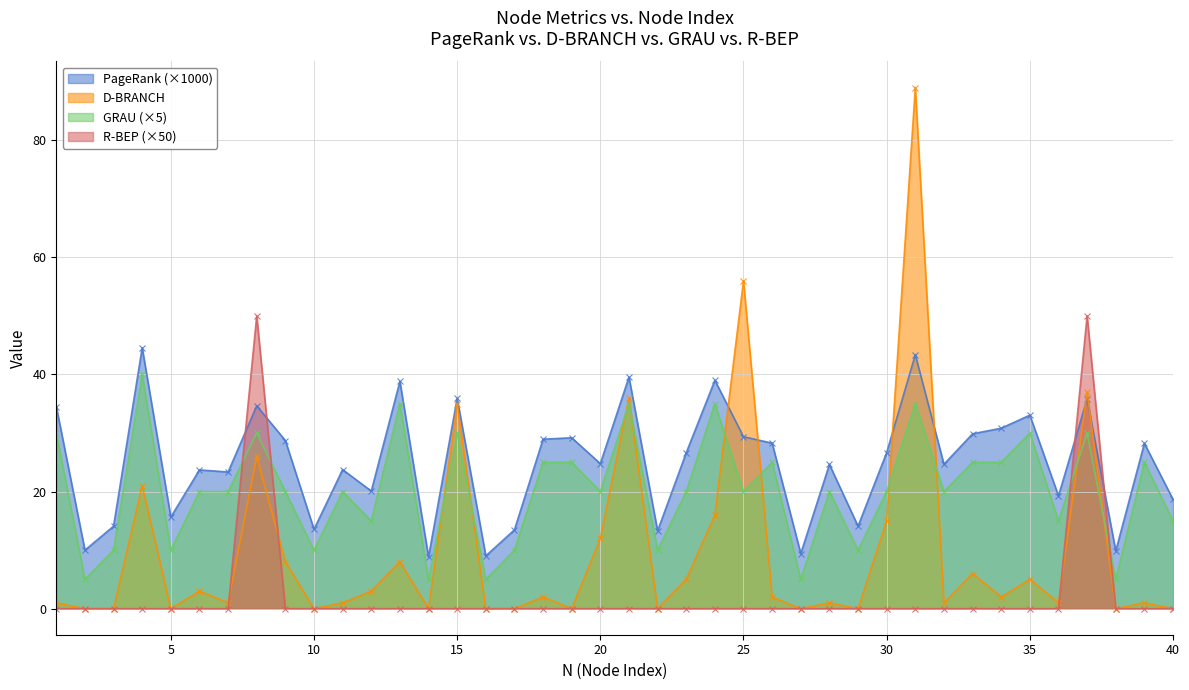

Which series has the largest total across all categories?

PageRank (×1000)